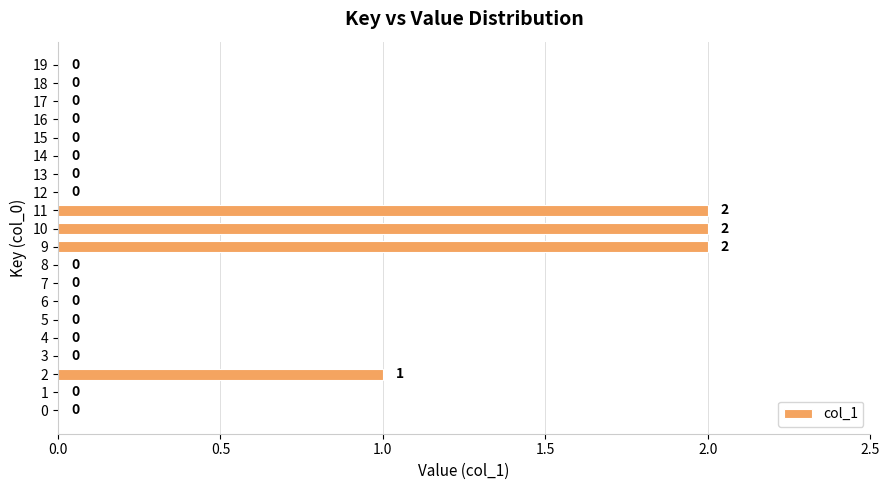

Reading bottom to top, what are all the values shown in this chart?

0=0	1=0	2=1	3=0	4=0	5=0	6=0	7=0	8=0	9=2	10=2	11=2	12=0	13=0	14=0	15=0	16=0	17=0	18=0	19=0